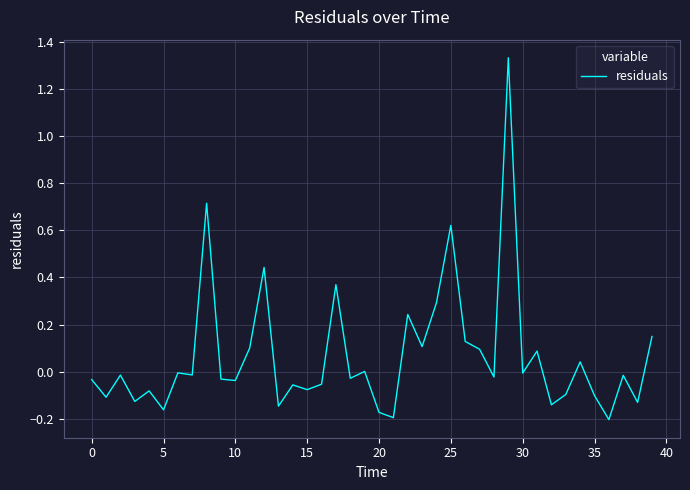

How many series are shown in this chart?

1